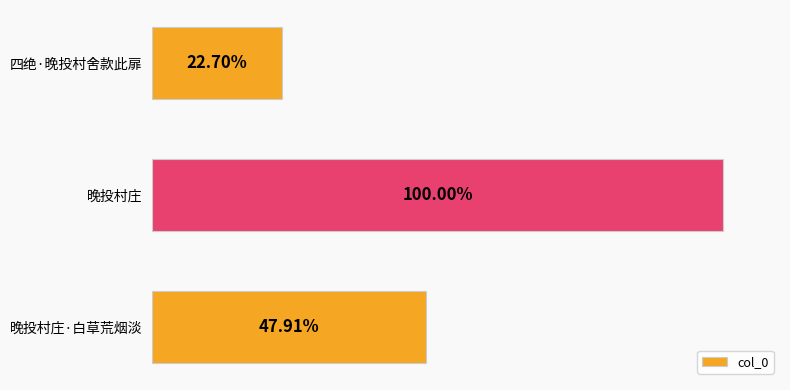

Does the chart contain any negative values?

No